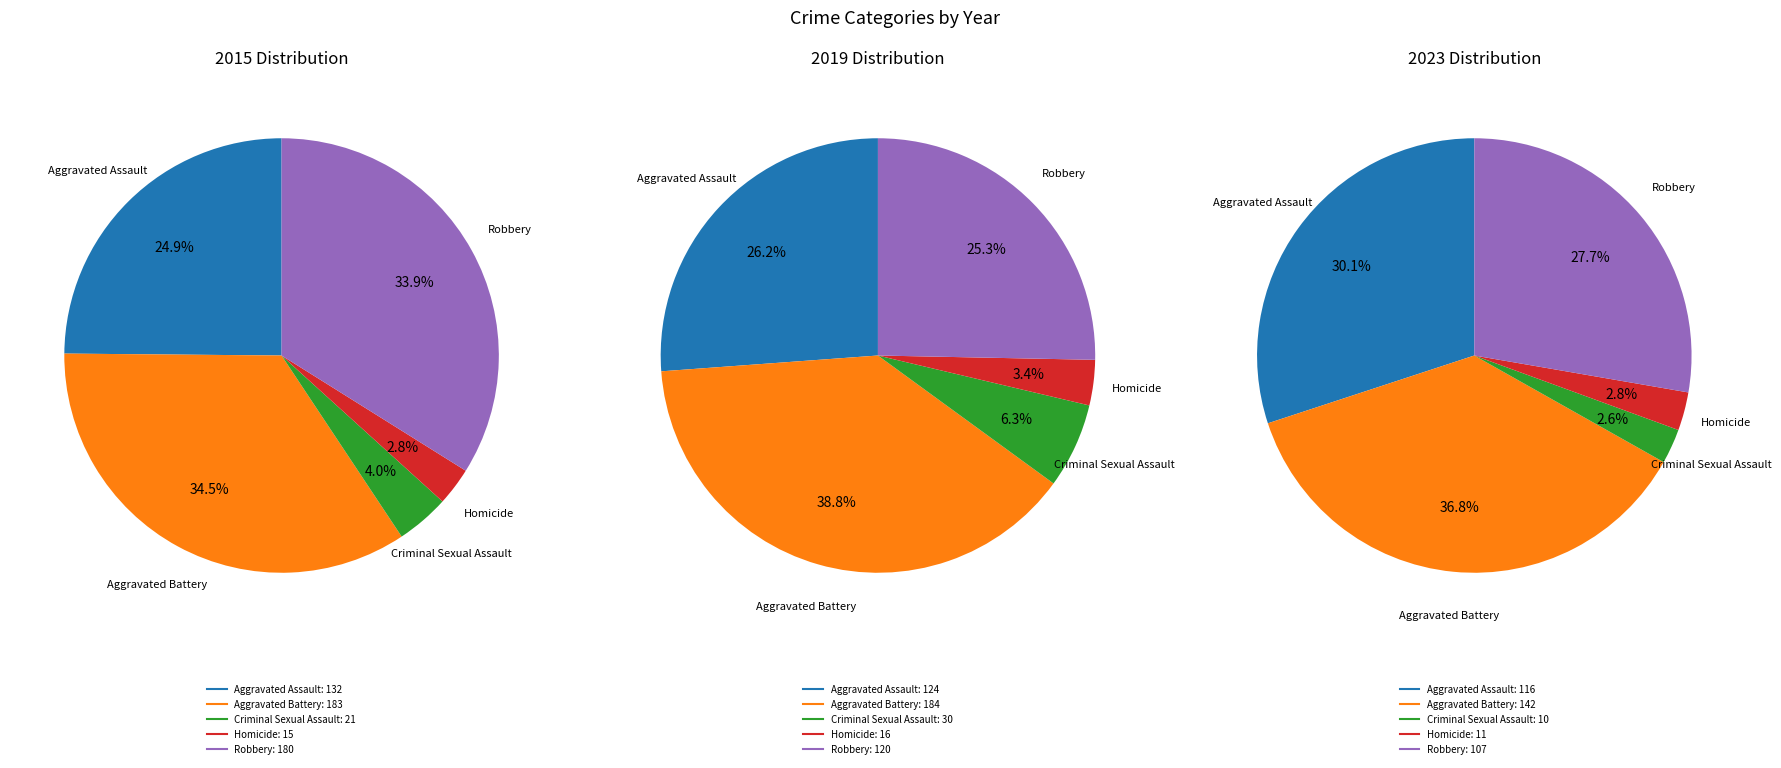

Which has a higher value, Homicide or Criminal Sexual Assault?

Criminal Sexual Assault